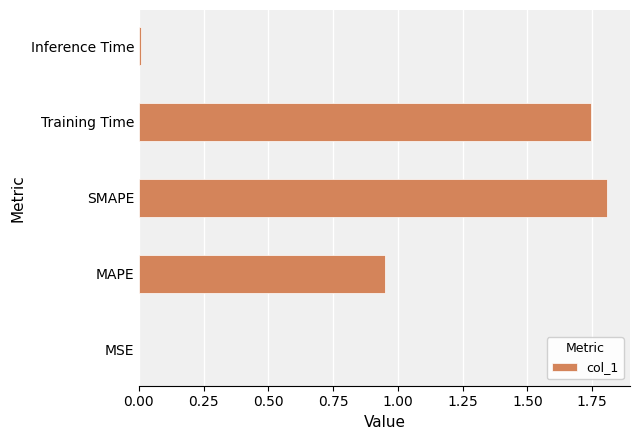

Between MSE and SMAPE, which is larger?

SMAPE